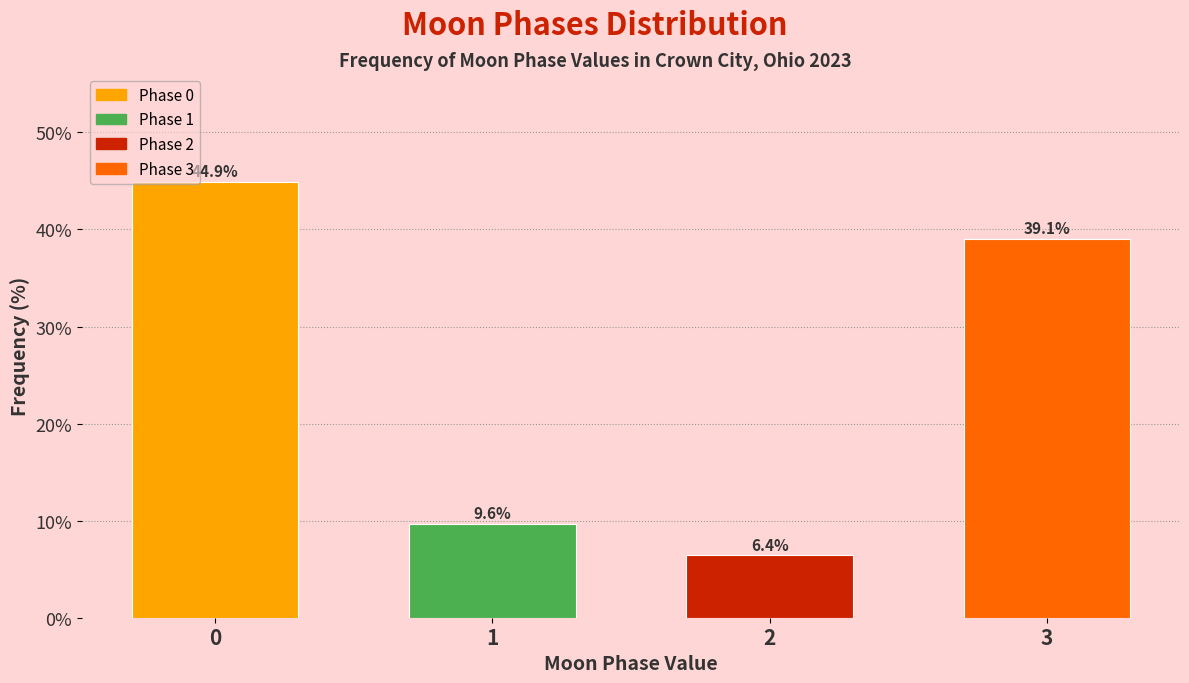

Reading left to right, list all the values displayed in this chart.

0=44.9	1=9.6	2=6.4	3=39.1